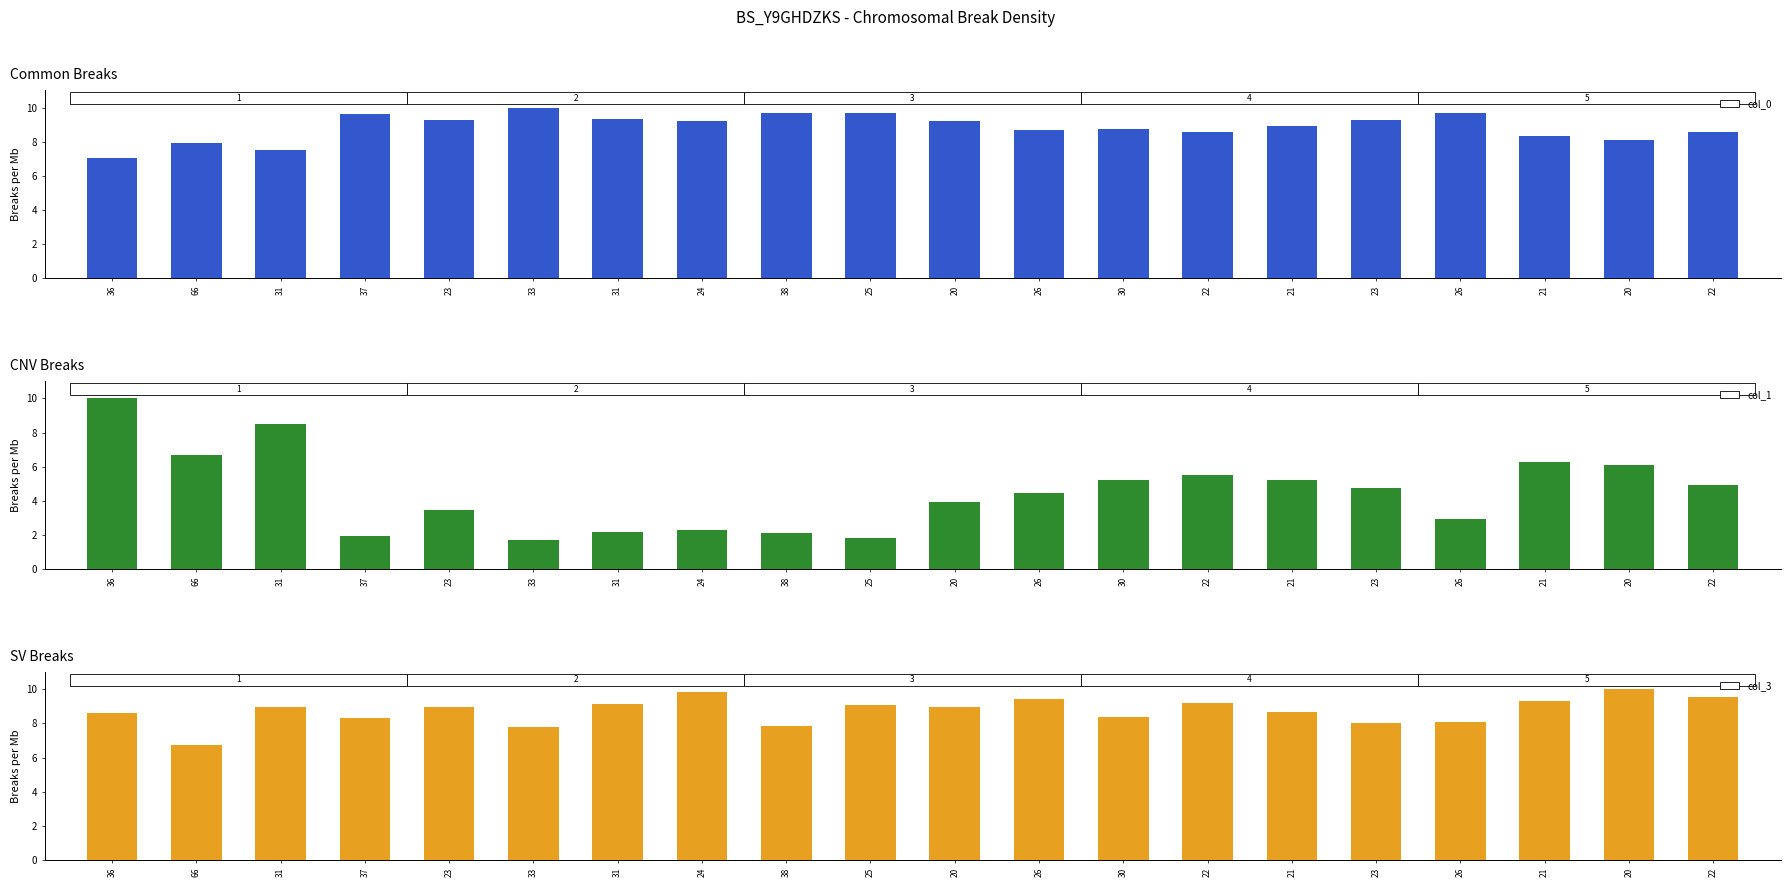

What are all the series names shown in the legend?

col_0, col_1, col_3